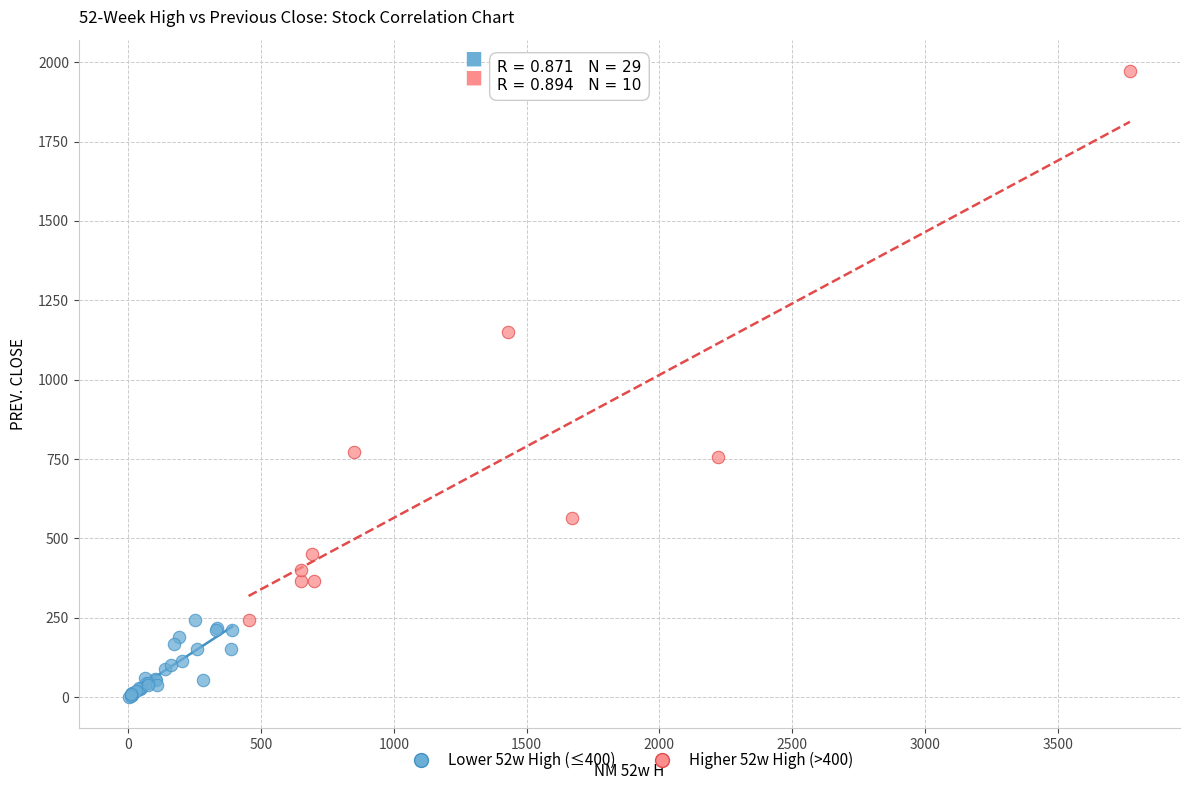

Which series has the largest Y range (max minus min)?

Higher 52w High (>400)